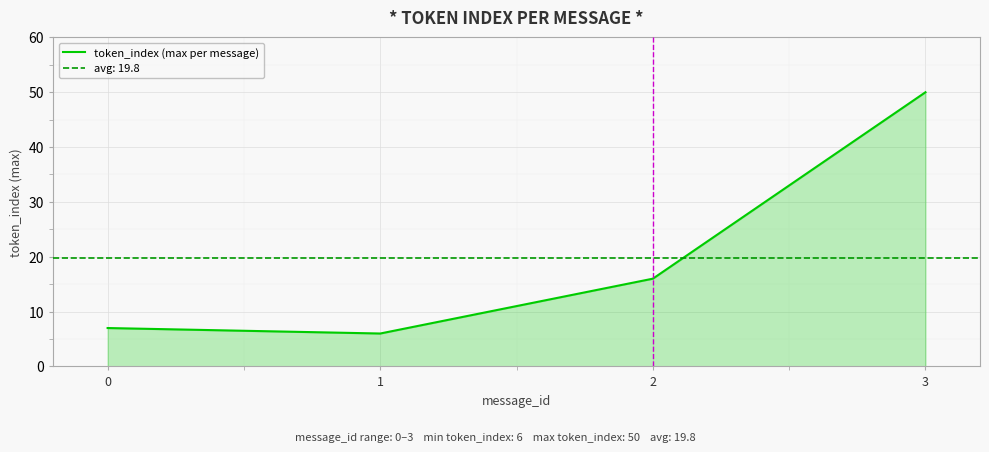

List the labels in order of value, largest first.

3, 2, 0, 1